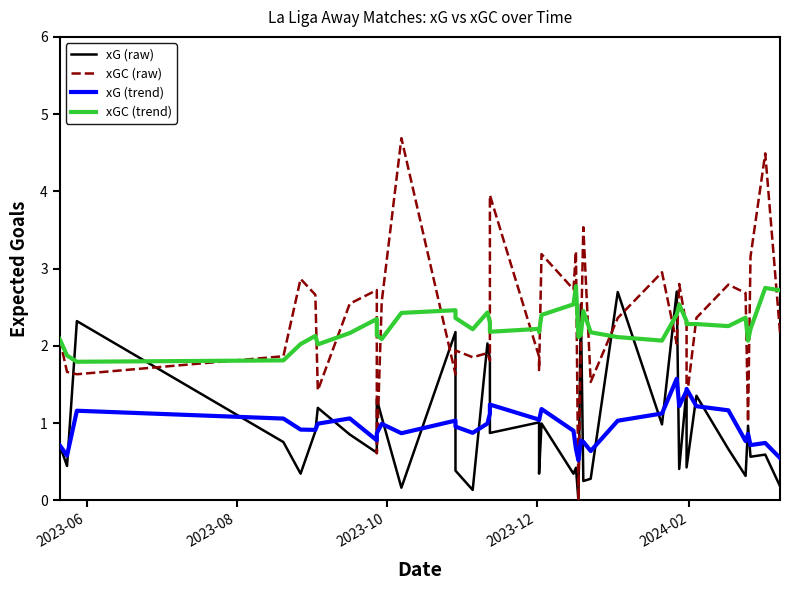

Is the value of xG (raw) at 17 greater than the value of xGC (trend) at 33?

No